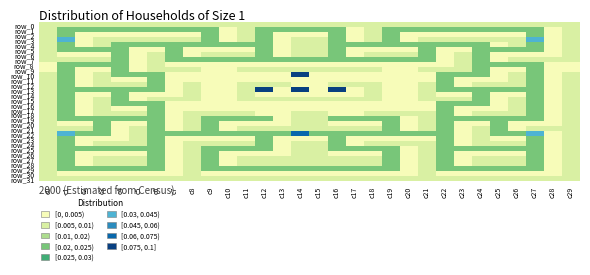

What is the sum of all row_10 values?

25